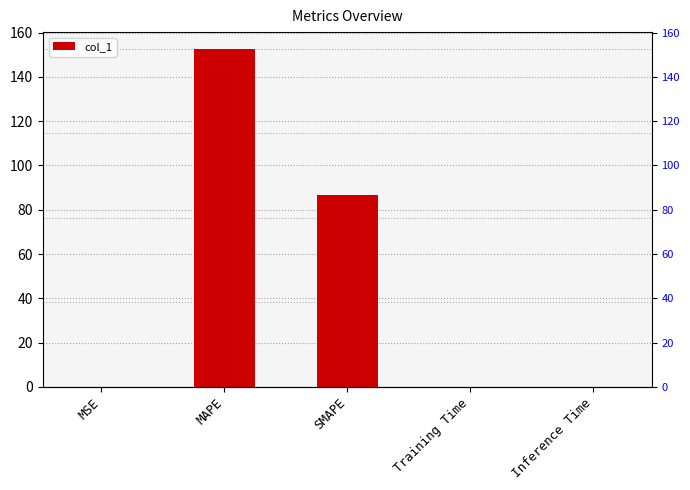

What is the change in value from MAPE to Training Time?

-152.6